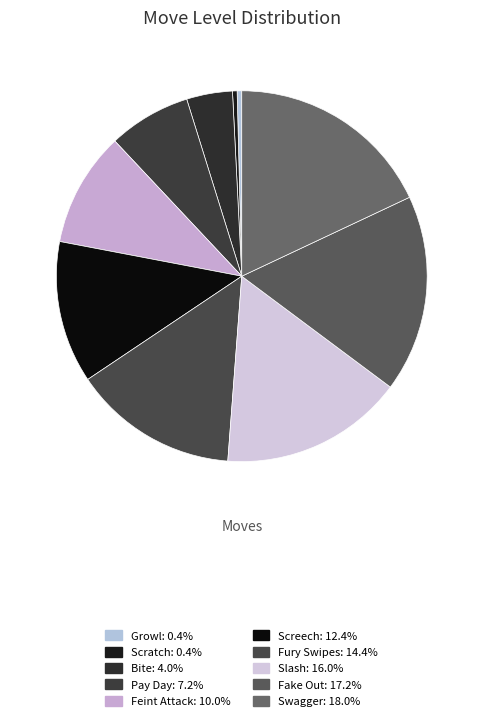

How much of the chart is everything except Fury Swipes?

85.6%